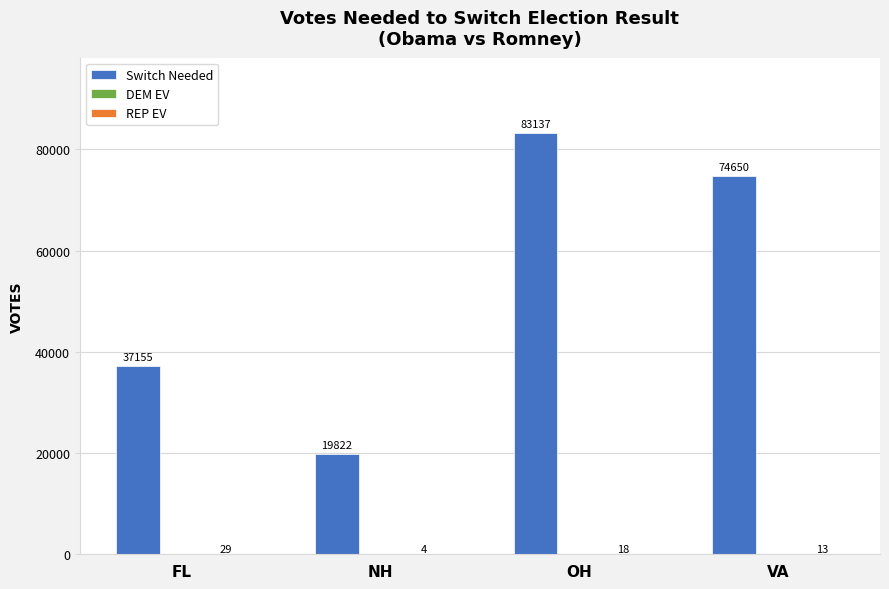

At which category is the sum across all series the highest?

OH